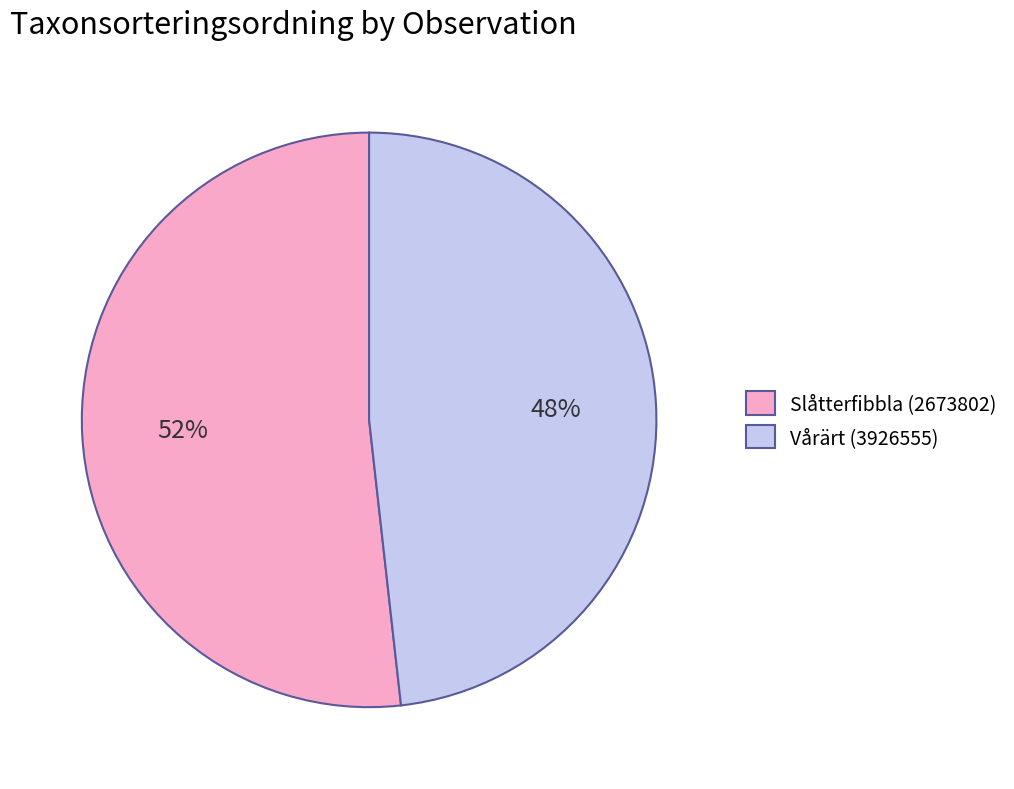

To the nearest percent, what is the difference between the largest and smallest slice percentages?

4%